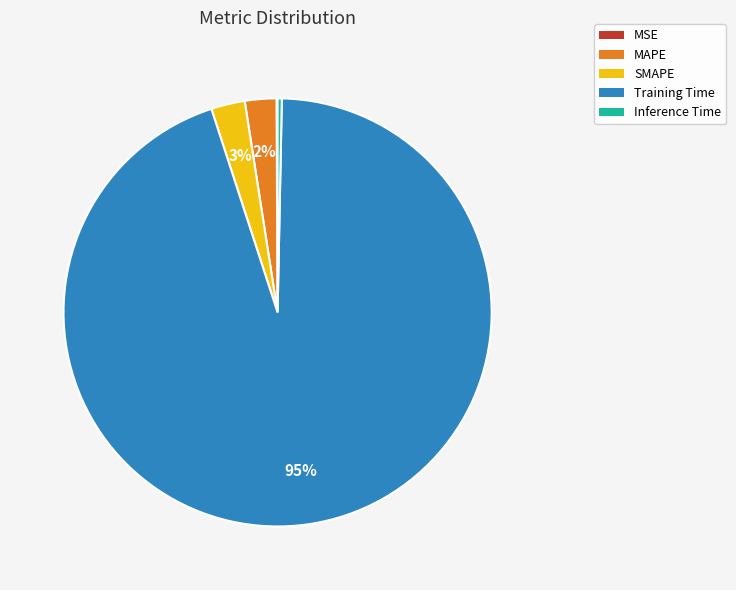

The MAPE slice represents 2% of the pie. True or false?

True